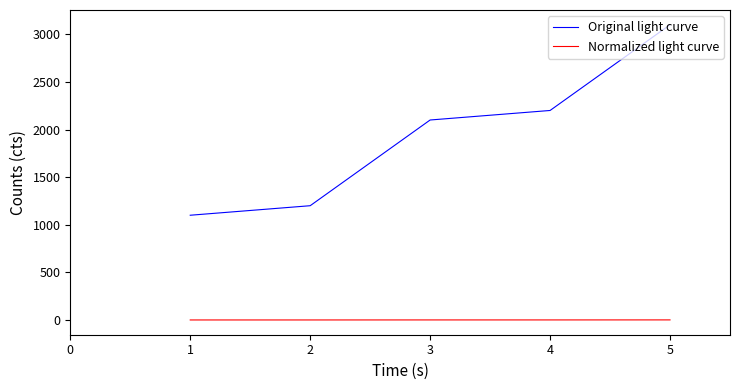

True or false: Normalized light curve and Original light curve intersect in this chart.

False